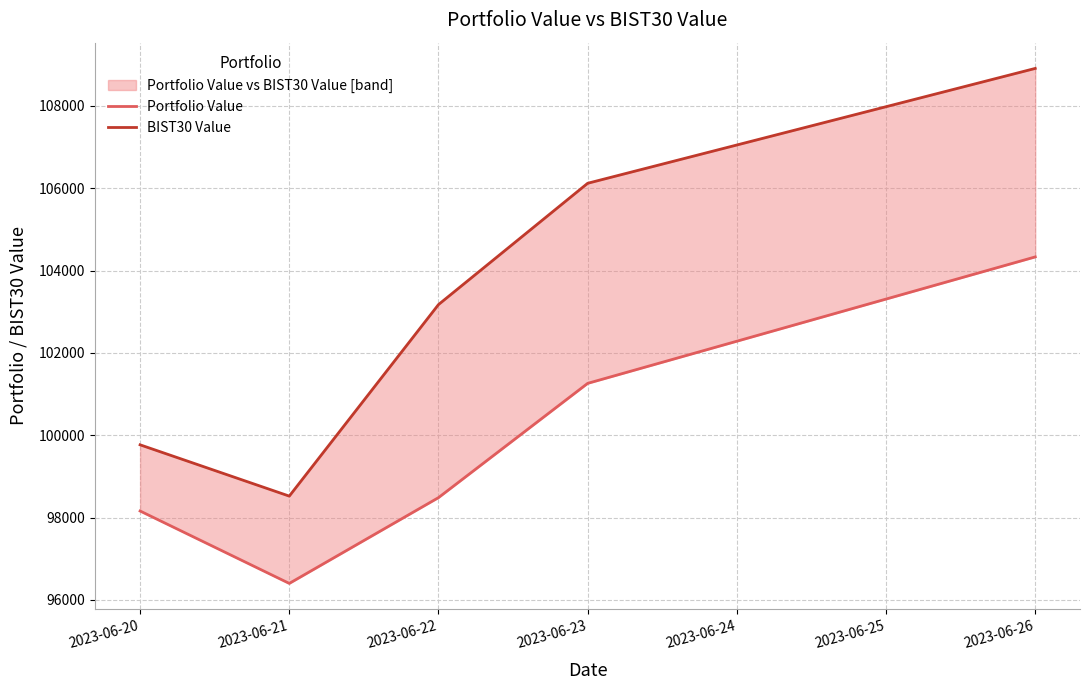

Which series has the largest total across all categories?

BIST30 Value